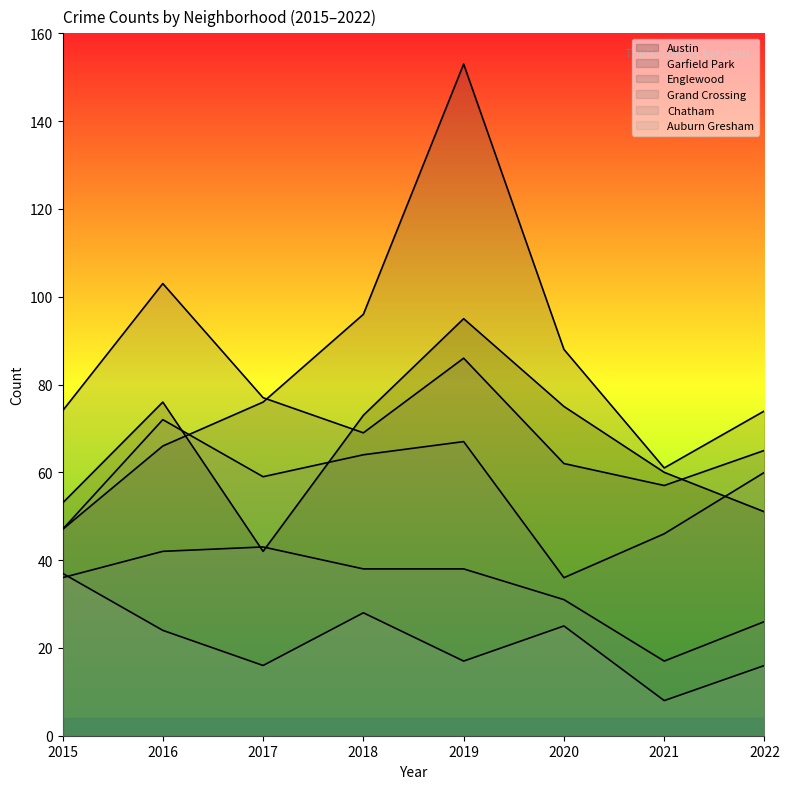

What is the sum of the Auburn Gresham values at 2019 and 2020?

42